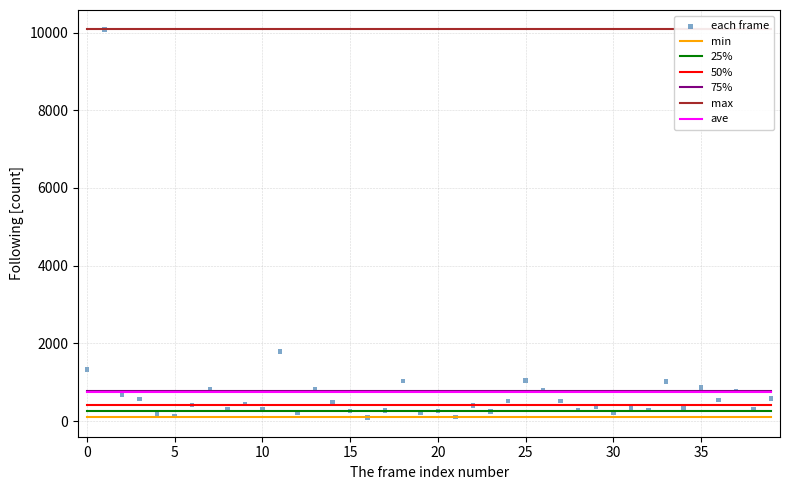

What Y value in the scatter plot is closest to 5089?

1788